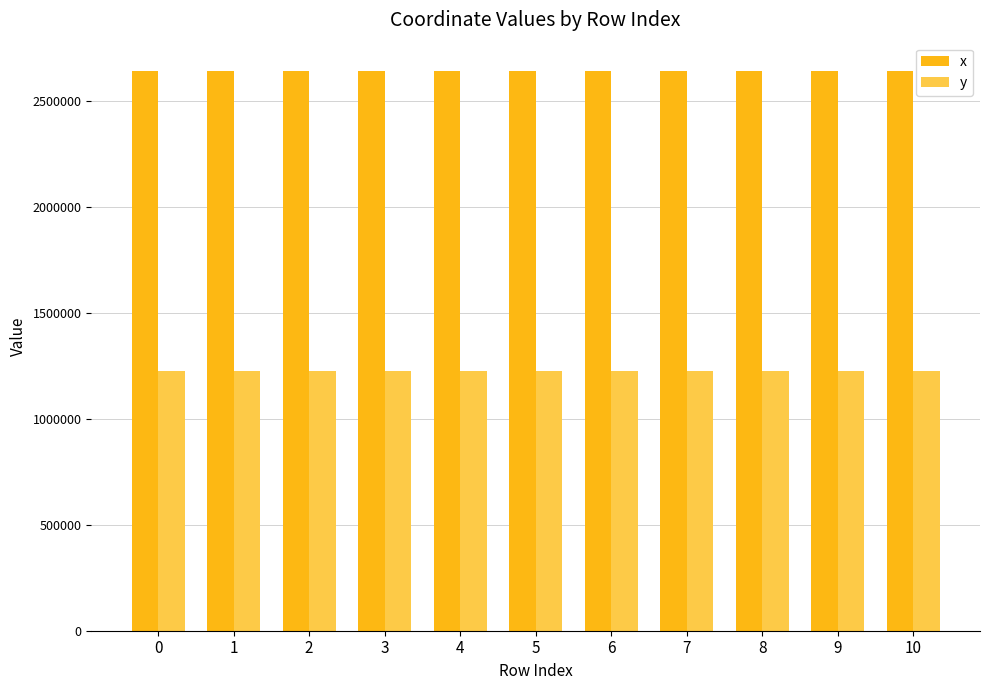

What is the sum of the y values at 8 and 7?

2451633.5